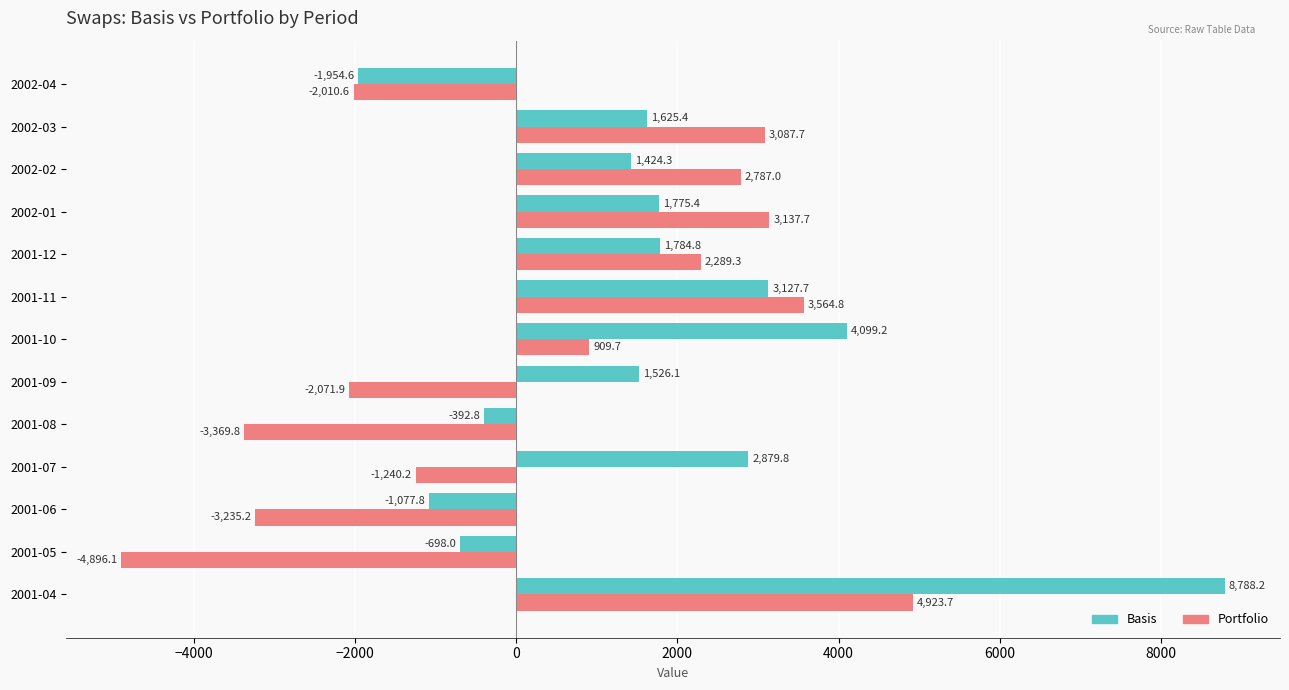

Rank the categories by Basis value from lowest to highest.

2002-04, 2001-06, 2001-05, 2001-08, 2002-02, 2001-09, 2002-03, 2002-01, 2001-12, 2001-07, 2001-11, 2001-10, 2001-04